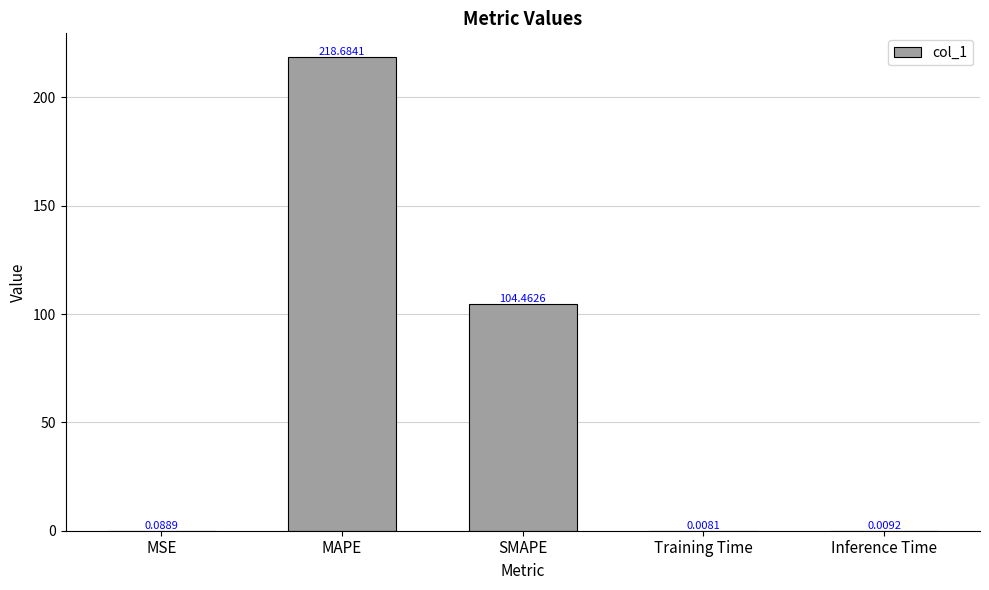

What is the average value?

64.7